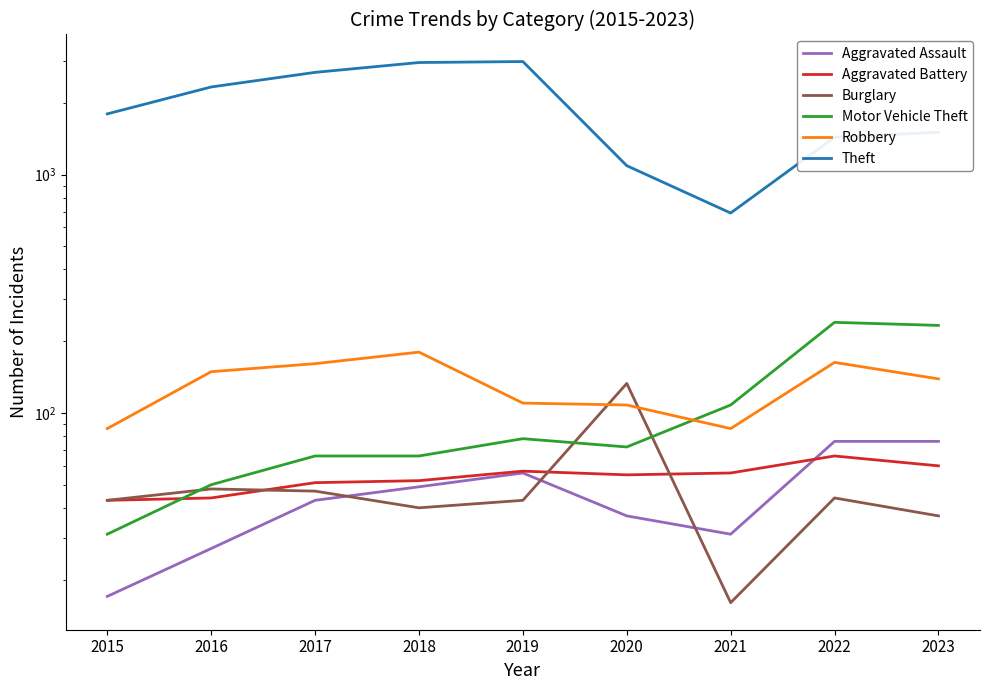

Does the chart have visible grid lines?

No